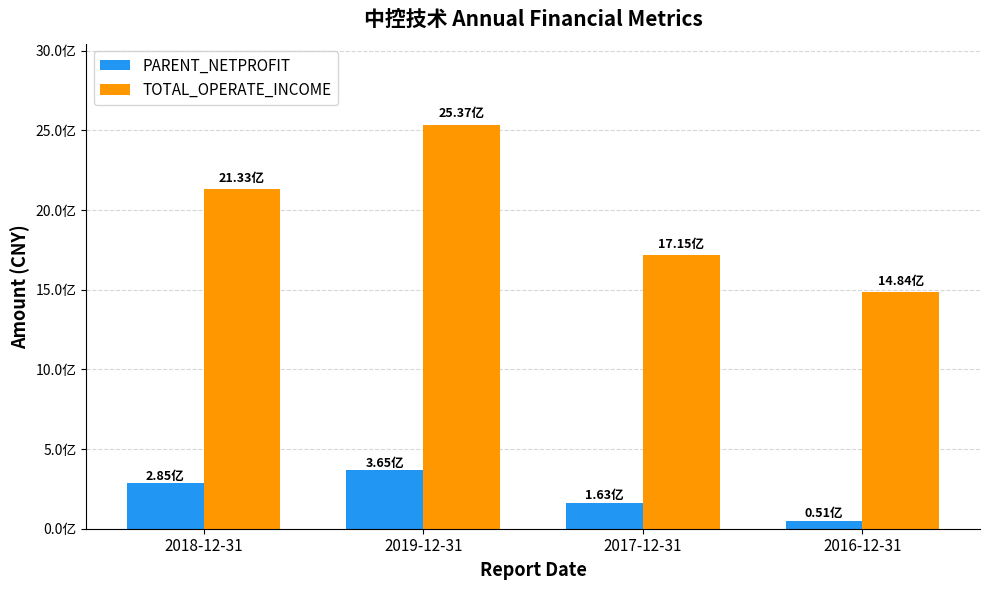

What is the label of the 4th bar from the right?

2018-12-31